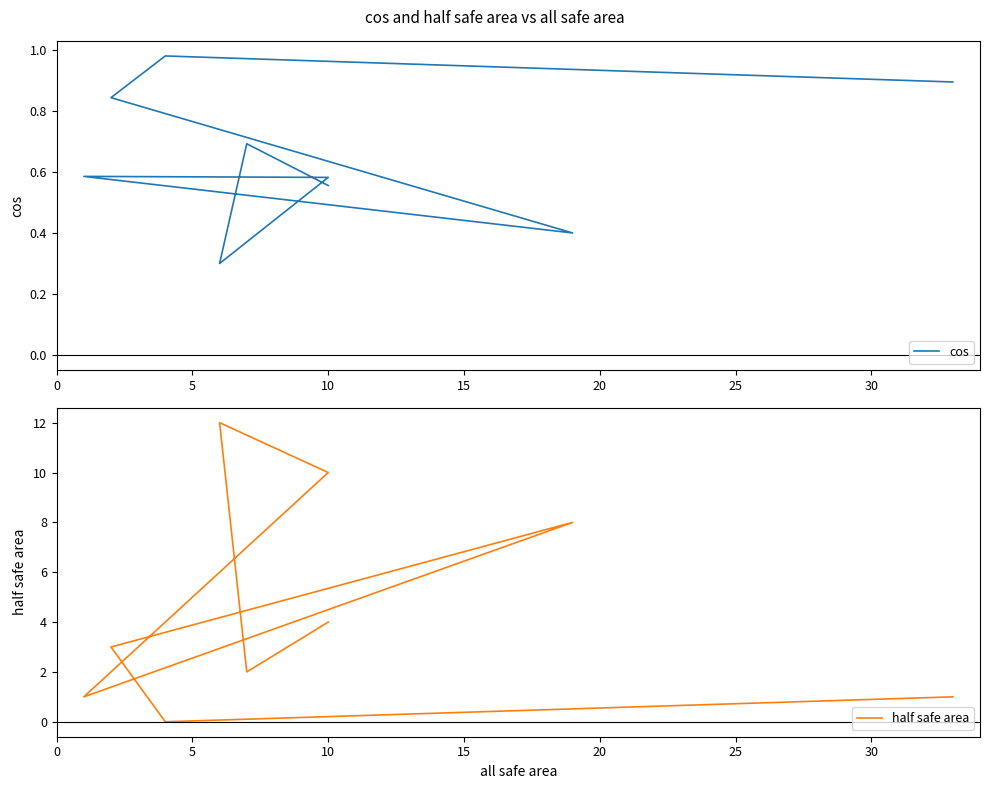

How many values in half safe area are above zero?

8